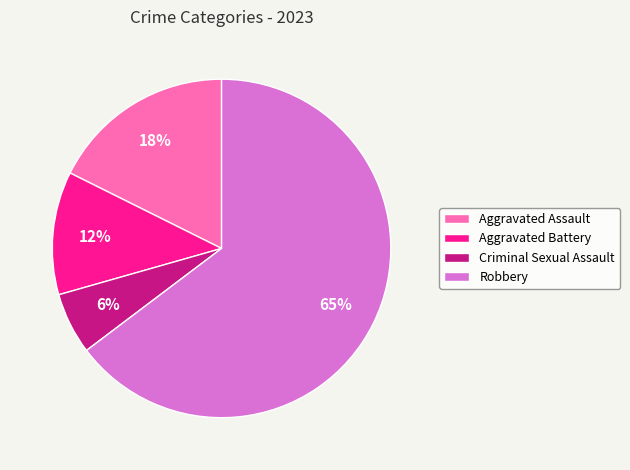

Count the number of slices in the pie.

4